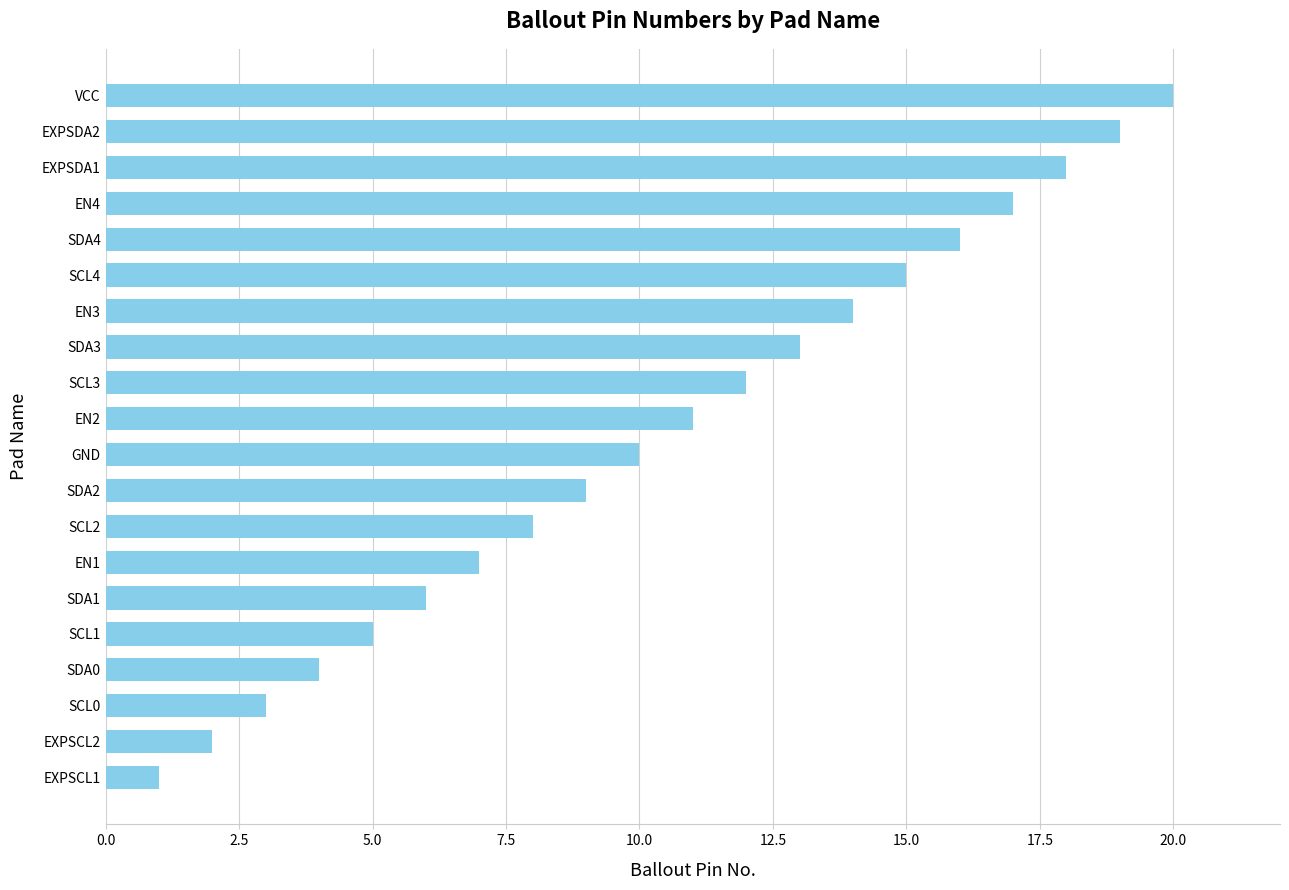

What is the greatest value displayed?

20